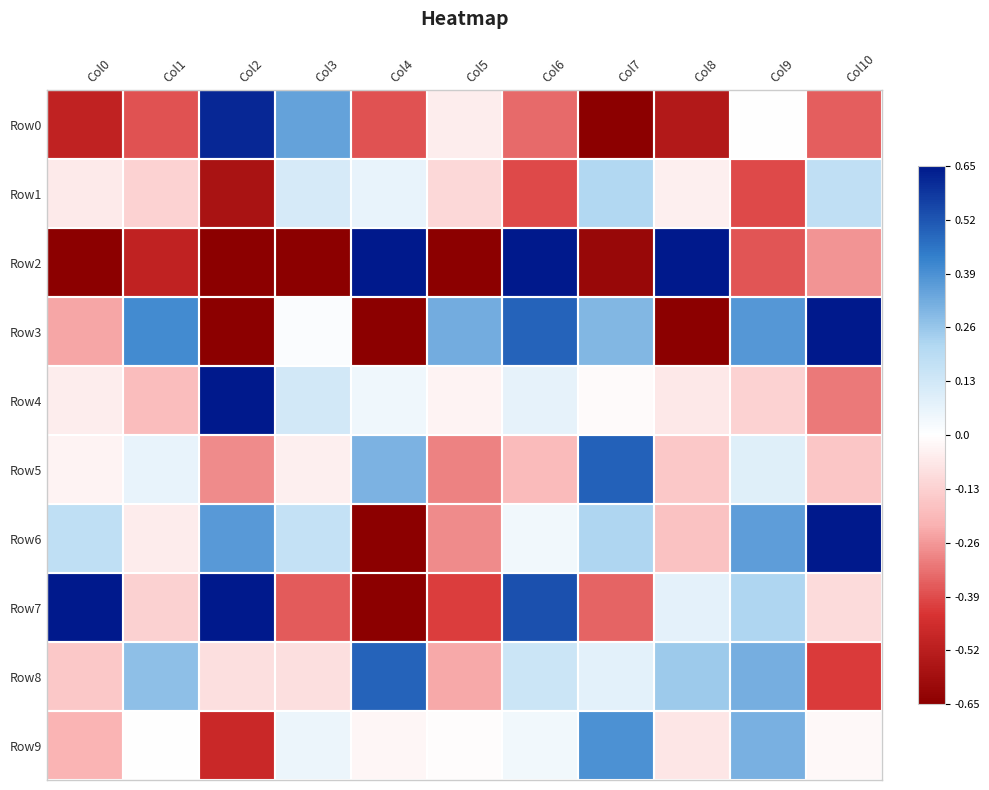

Which series has the largest total across all categories?

Row6